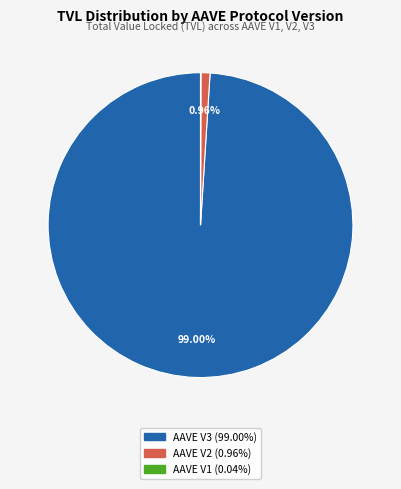

Which category accounts for the majority?

AAVE V3